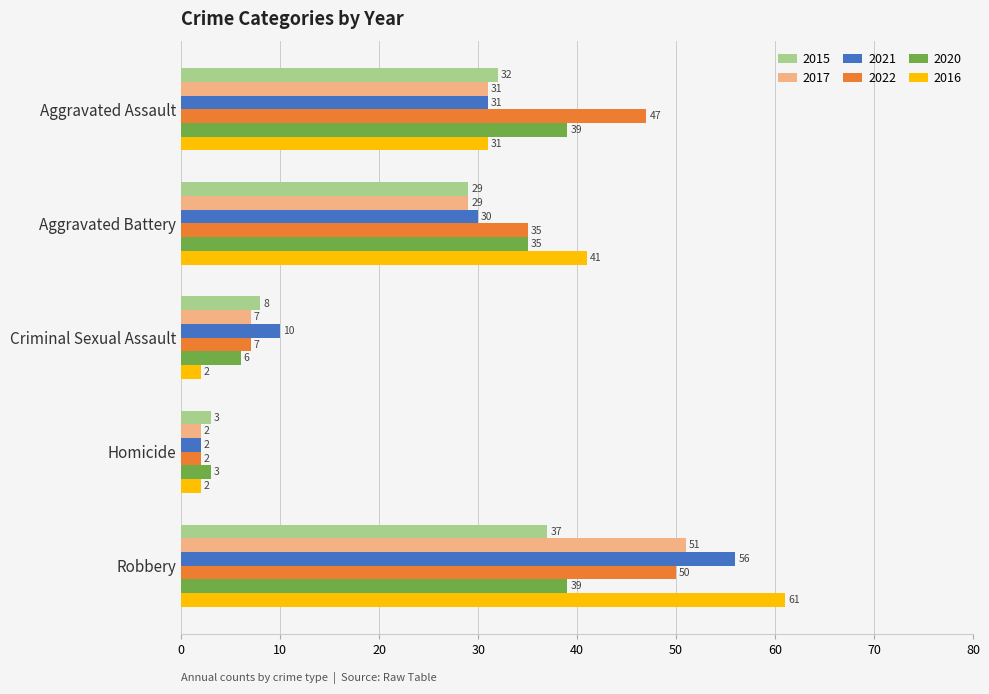

What is the difference between the 2015 values at Robbery and Aggravated Battery?

8